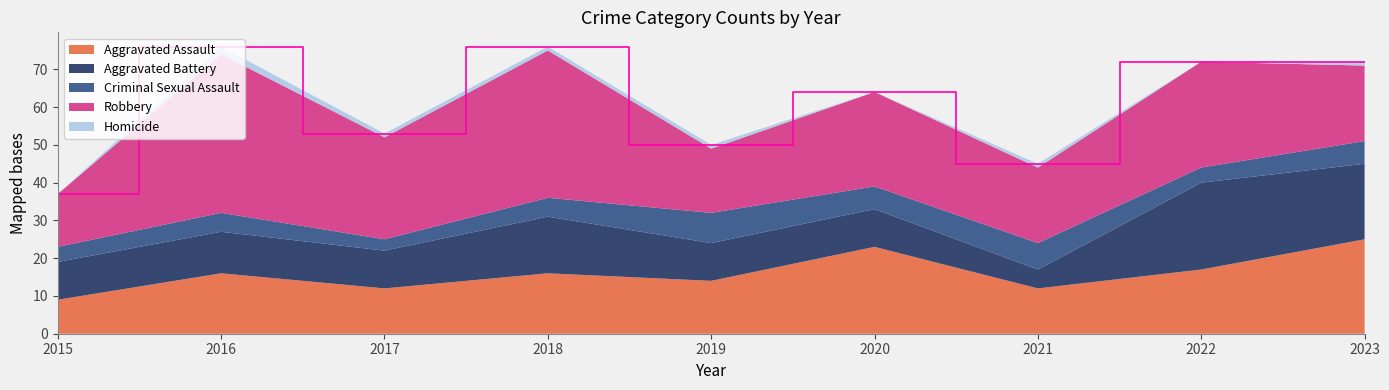

Reading left to right, what are all the values shown in this chart?

Aggravated Assault: 9	16	12	16	14	23	12	17	25
Aggravated Battery: 10	11	10	15	10	10	5	23	20
Criminal Sexual Assault: 4	5	3	5	8	6	7	4	6
Robbery: 14	42	27	39	17	25	20	28	20
Homicide: 0	2	1	1	1	0	1	0	1